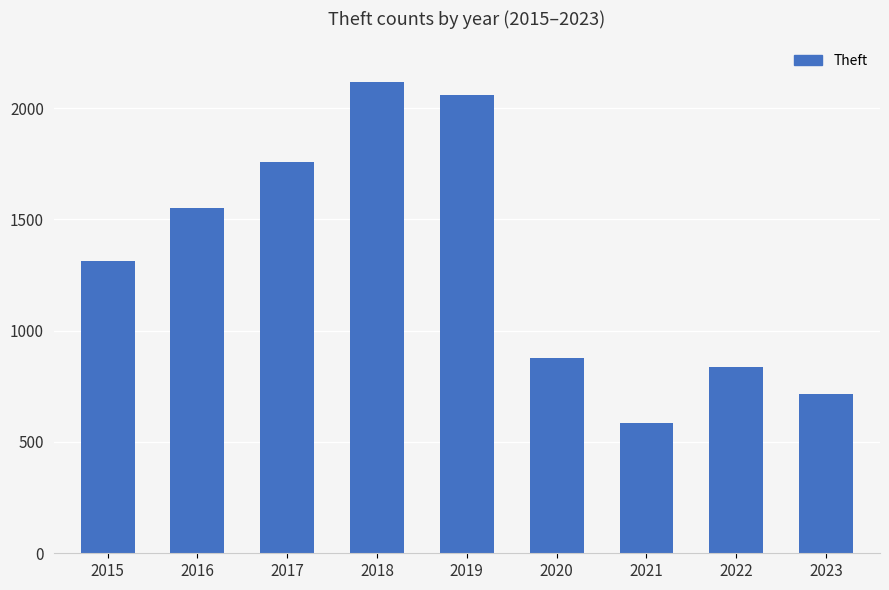

What is the value of the 3rd bar from the left?

1759